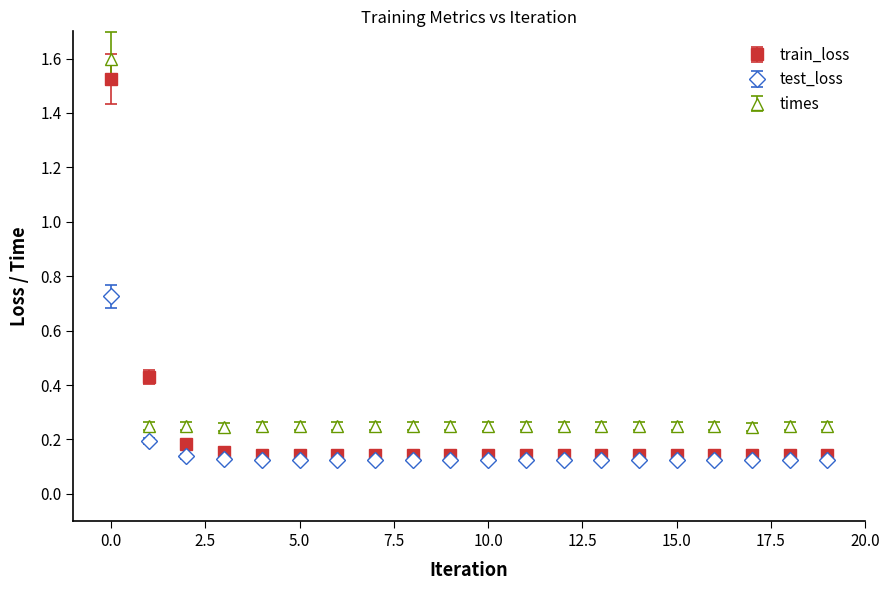

Which series has the largest range (max minus min)?

train_loss